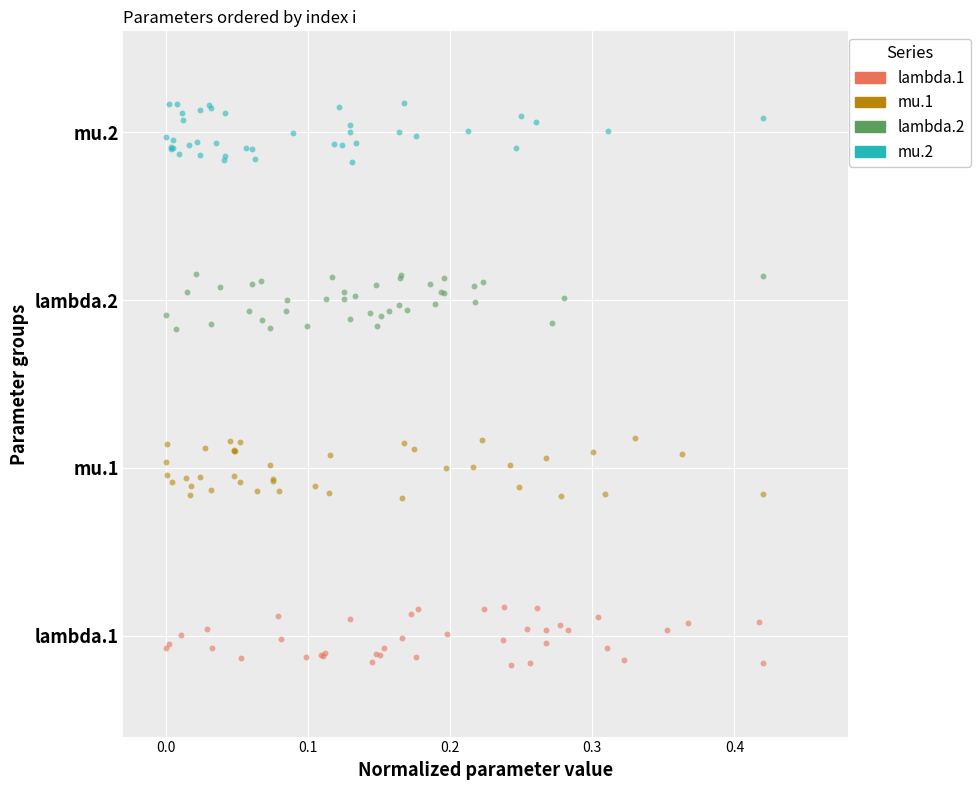

What are all the series names shown in the legend?

lambda.1, mu.1, lambda.2, mu.2